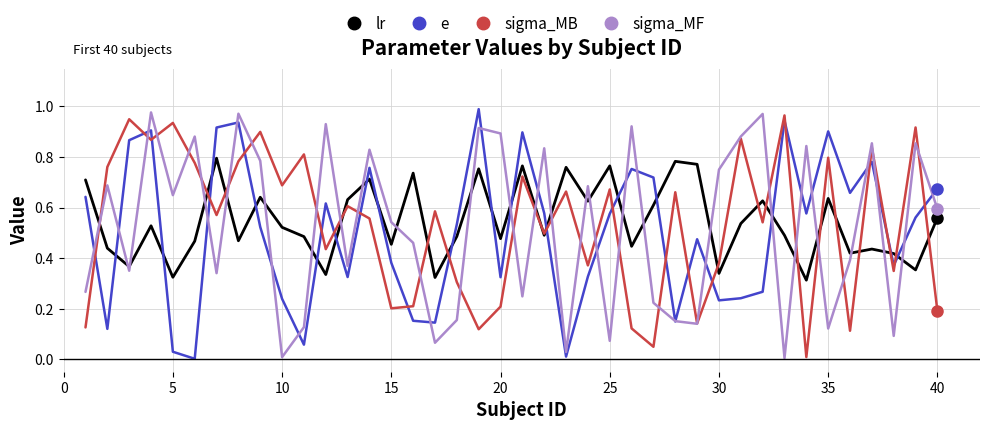

True or false: lr and e cross at least once.

True